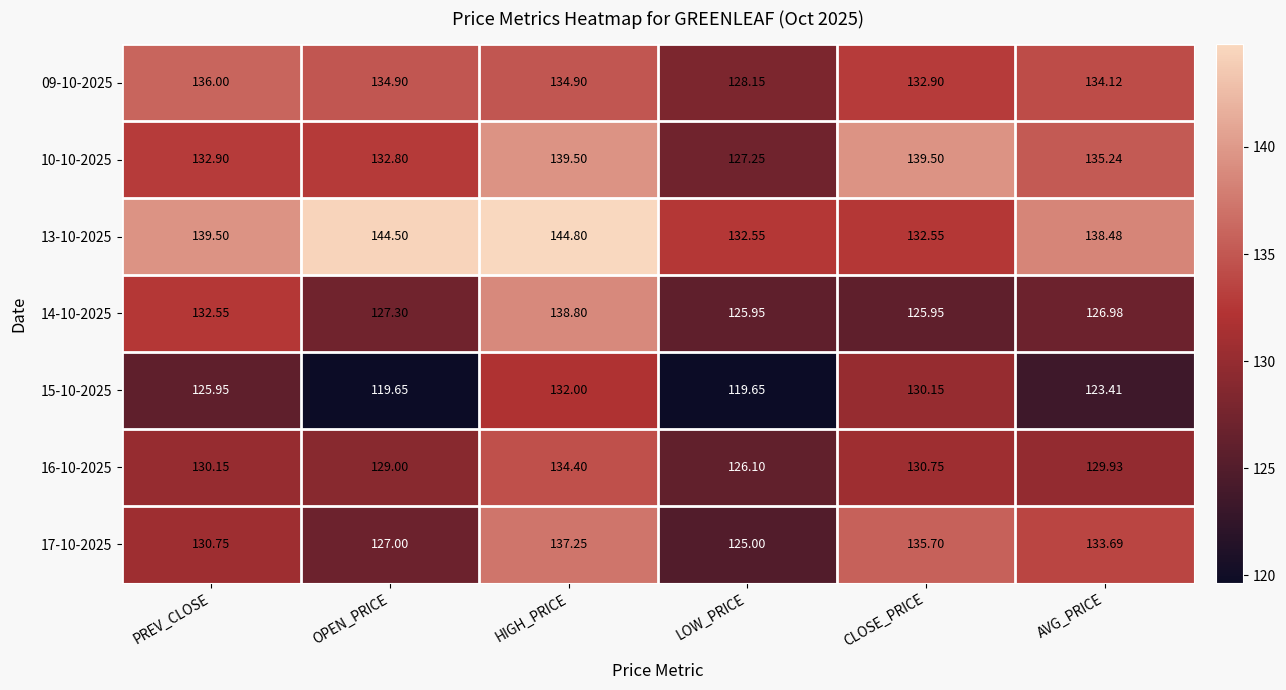

At which label is 09-10-2025 closest to 132?

CLOSE_PRICE